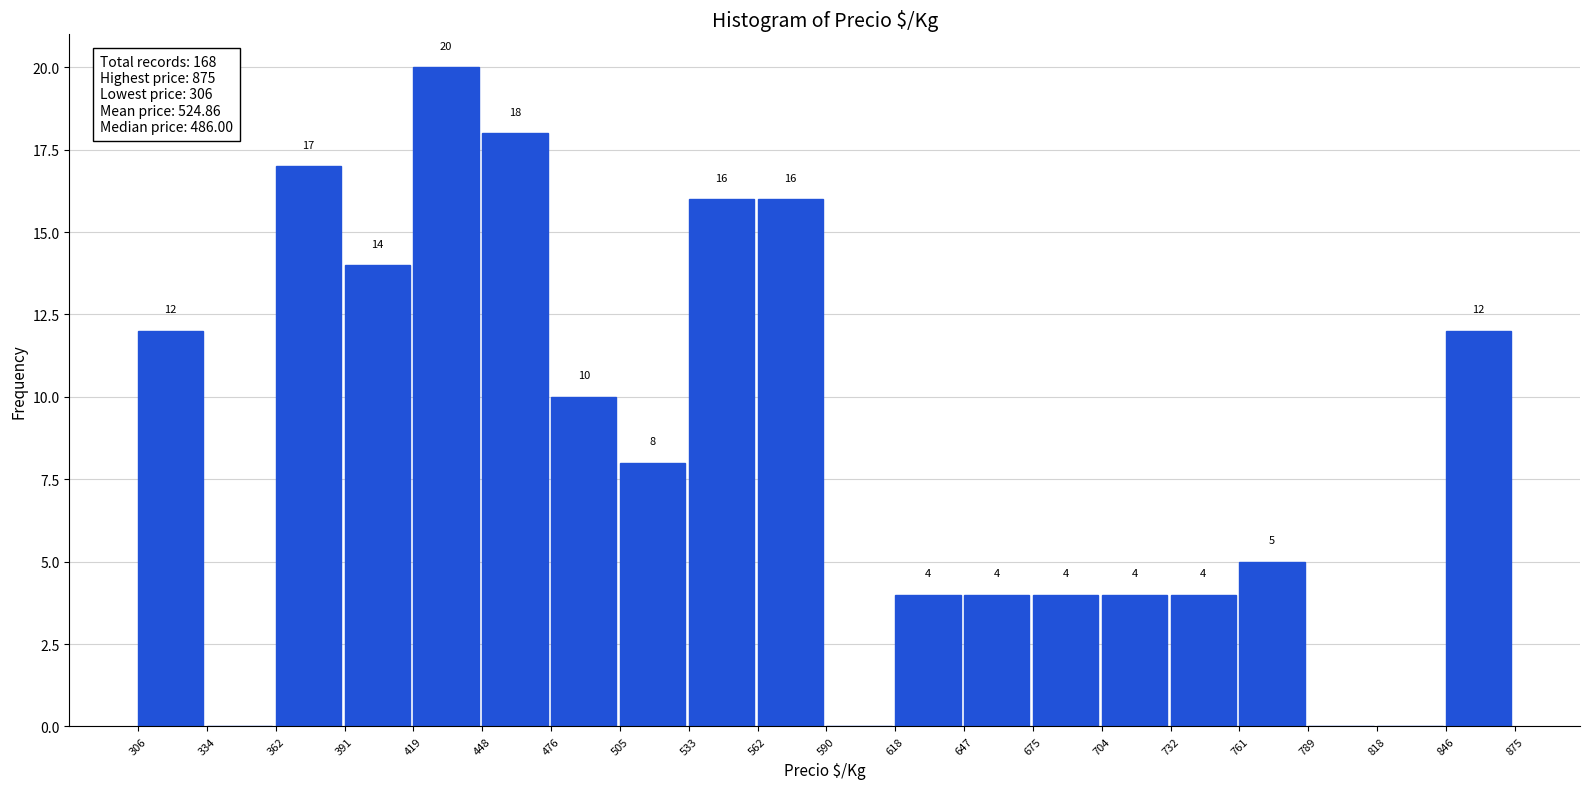

Which range on the x-axis has the tallest bar?

419 to 448